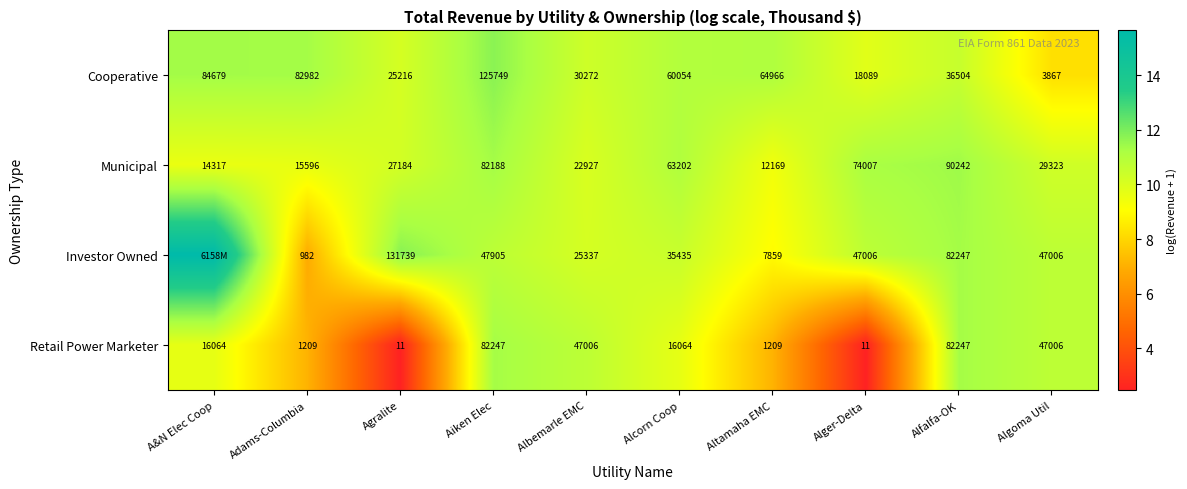

Between Altamaha EMC and Albemarle EMC, which is larger?

Altamaha EMC